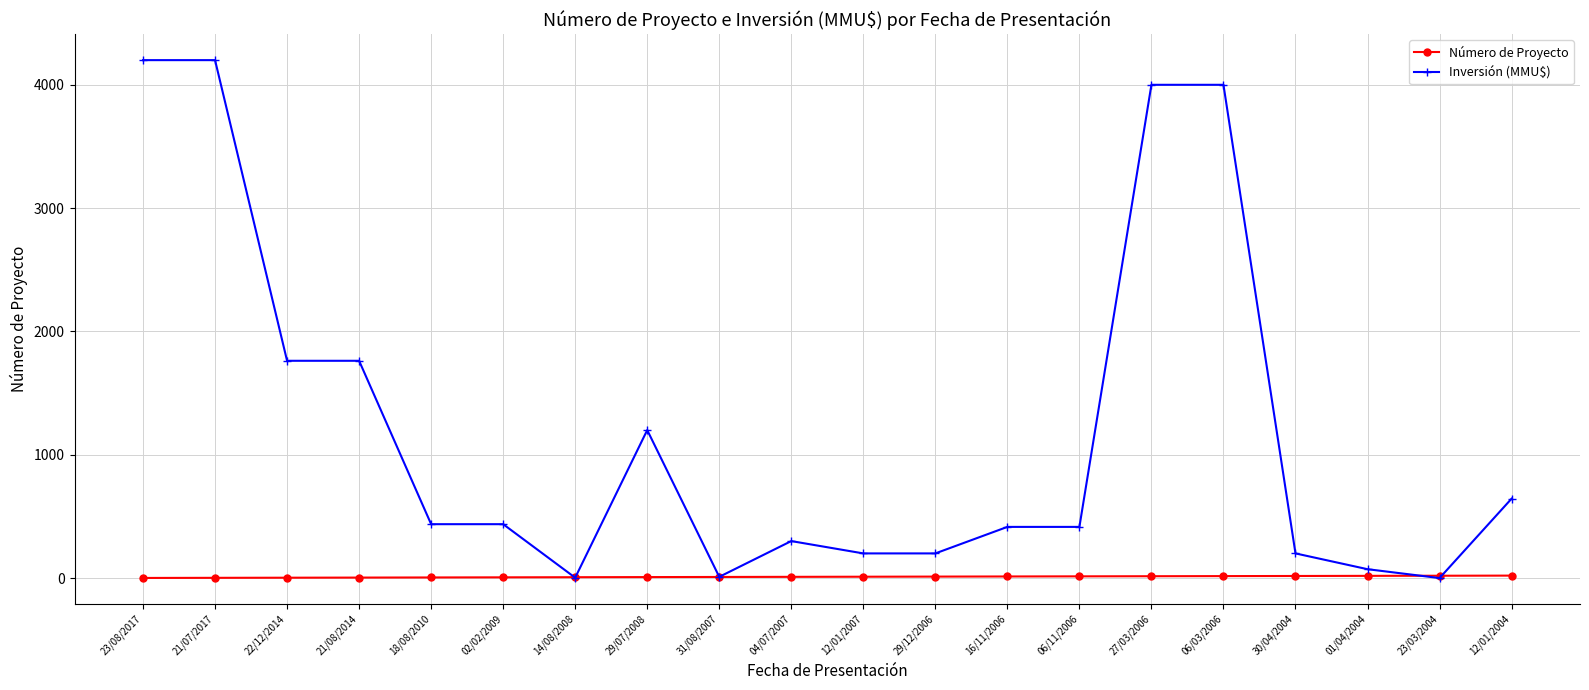

What position from the left is 21/08/2014?

4